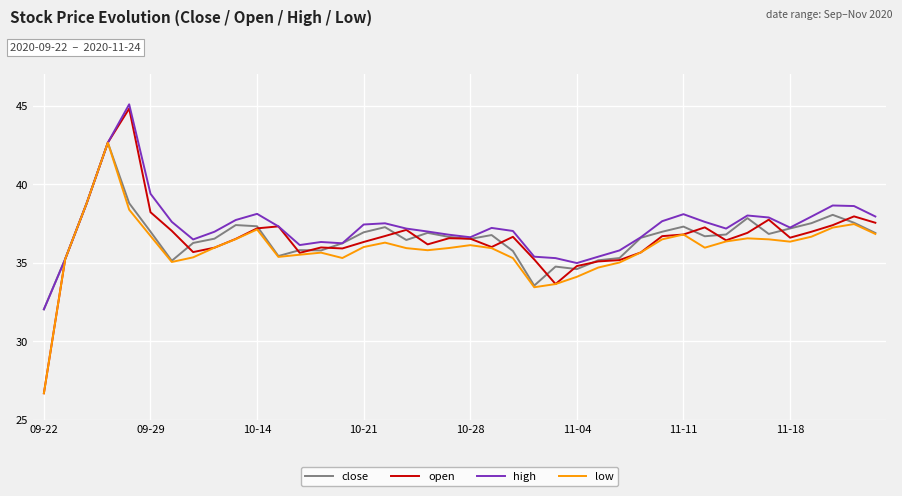

How many categories are shown in the chart?

40